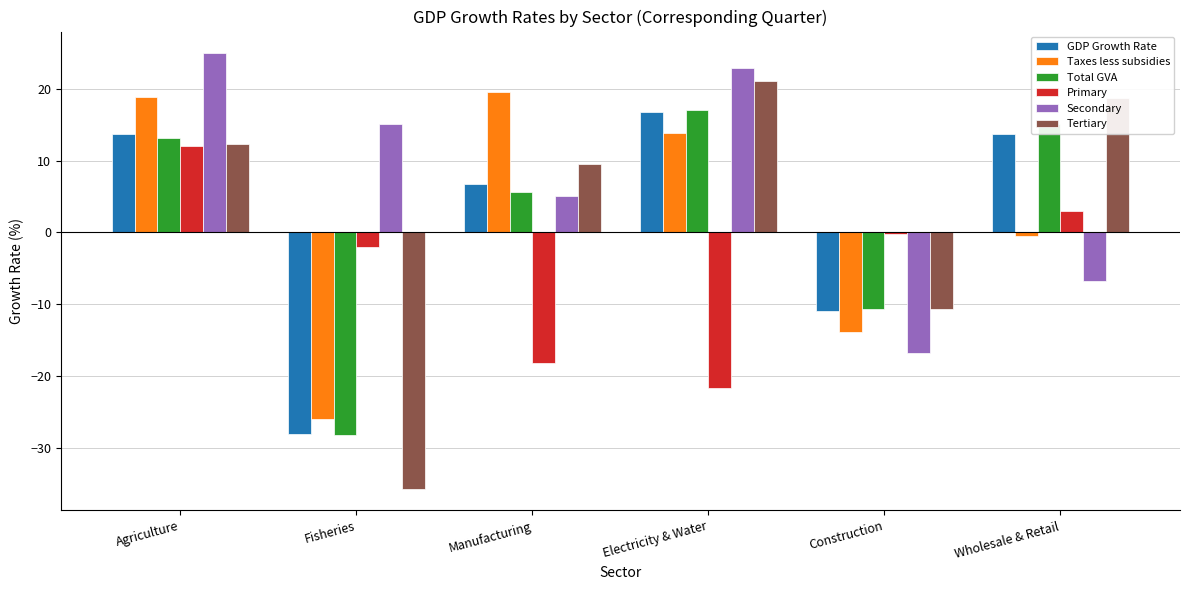

Is the value of Total GVA at Construction greater than the value of Primary at Wholesale & Retail?

No